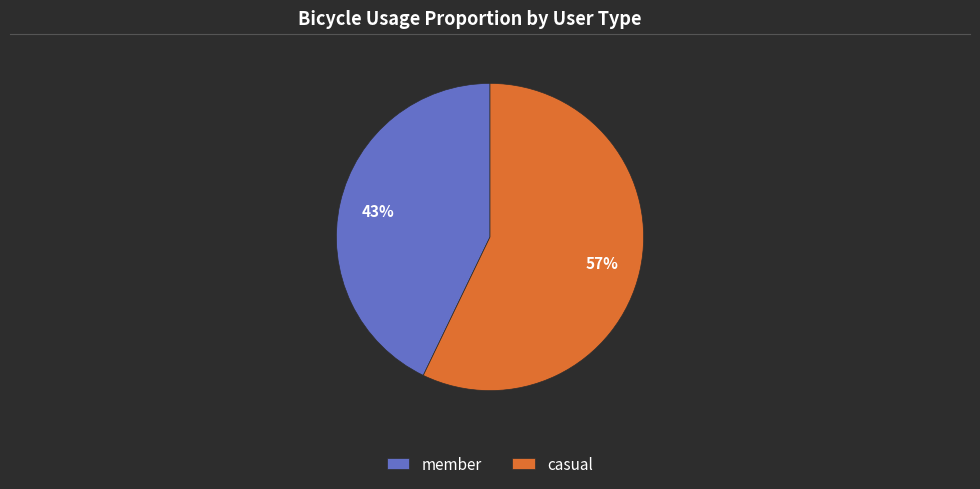

To the nearest percent, what portion does casual represent?

57%